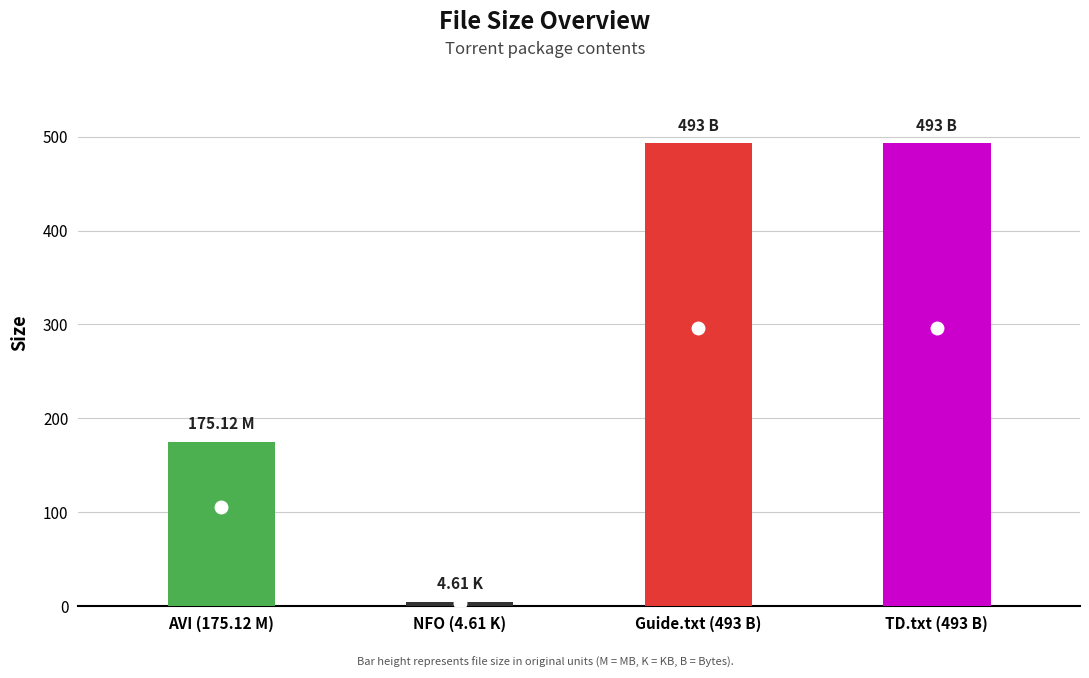

Which has a higher value, Guide.txt (493 B) or AVI (175.12 M)?

Guide.txt (493 B)